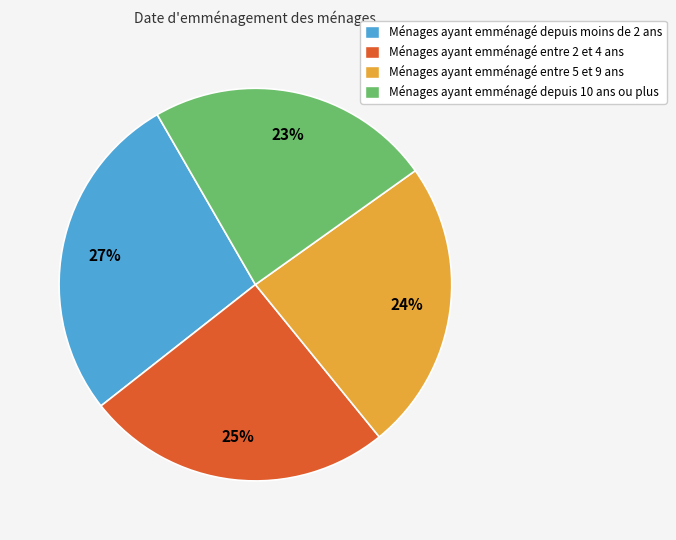

How many slices are in this pie chart?

4